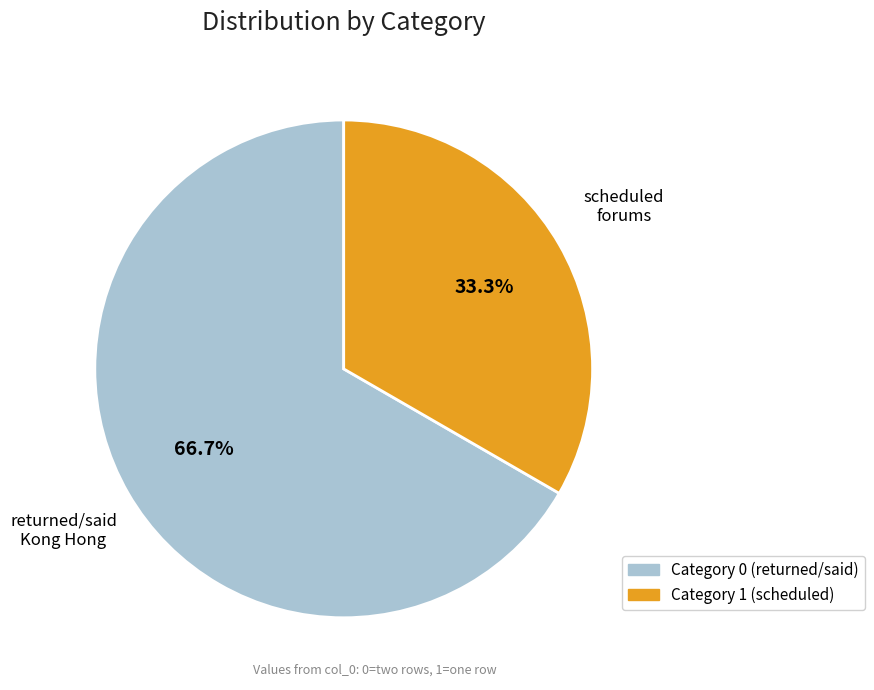

What is the largest slice in the pie chart?

Category 0 (returned/said)